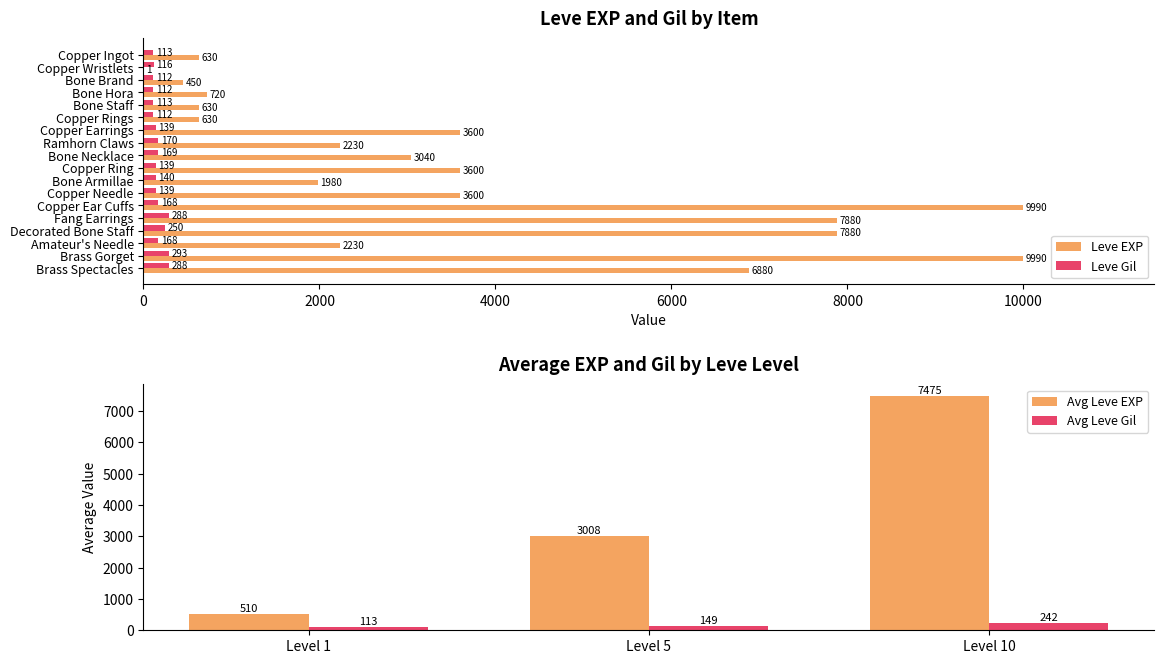

What is the difference between the second highest and minimum values in the Leve EXP series?

9989